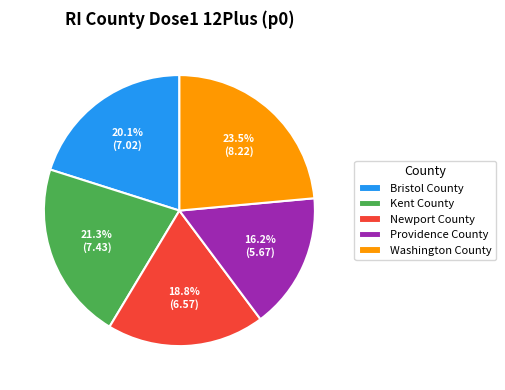

Which category has the biggest portion of the pie?

Washington County